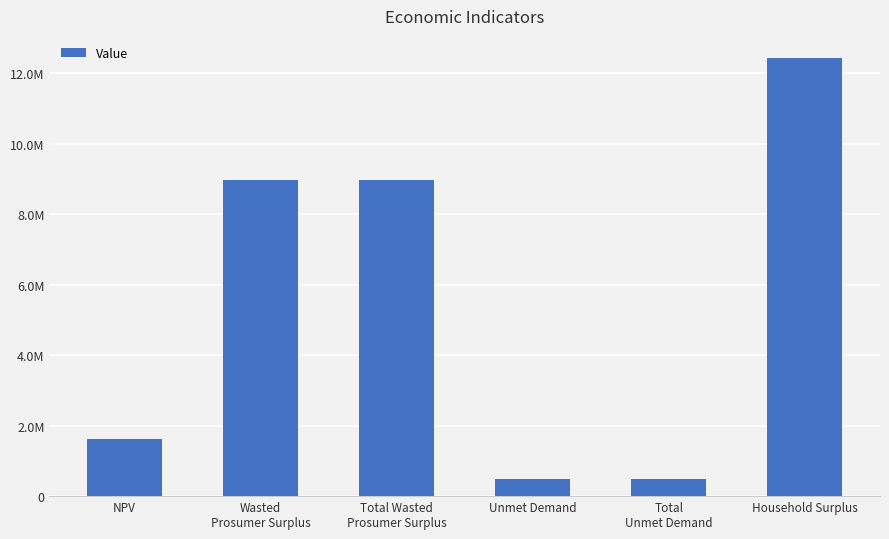

What is the sum of all values?

33010038.7